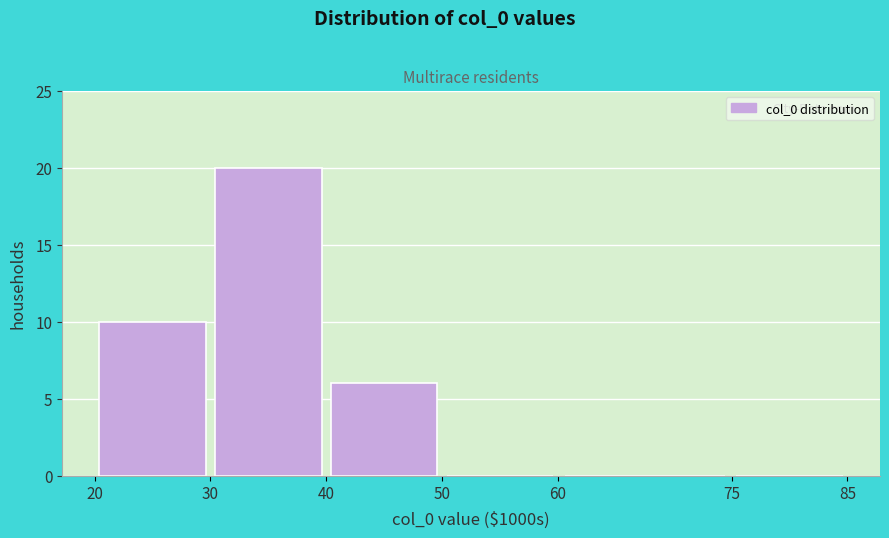

Reading left to right, transcribe this chart: for each bar, give the range it covers on the x-axis and its height. The values are not printed on the chart, so give them approximately, as read against the axis.

20 to 30: 10
30 to 40: 20
40 to 50: 6
50 to 60: 0
60 to 75: 0
75 to 85: 0